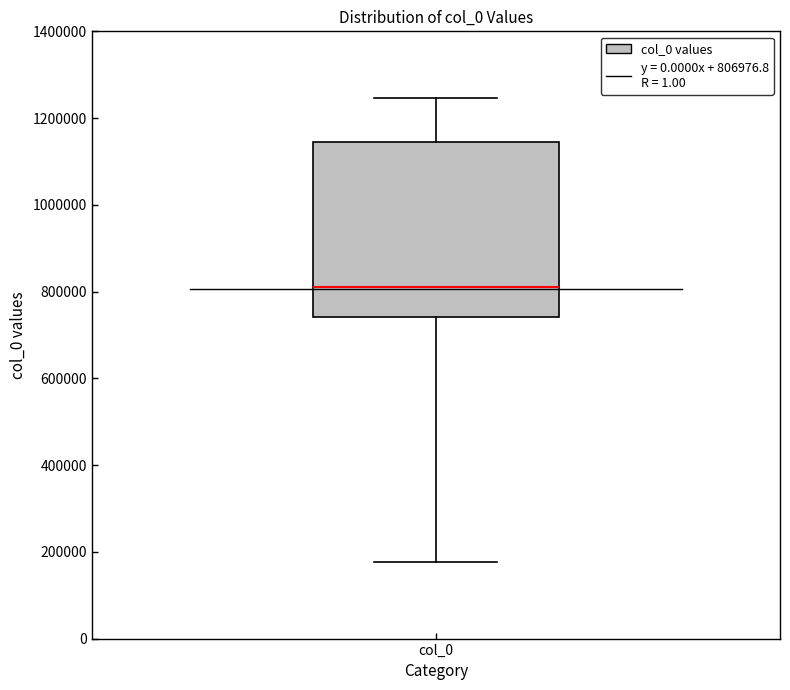

Transcribe this box plot: give where the median line is, the range the box spans, and where the two whiskers end, as read against the y-axis. The values are not printed on the chart, so give them approximately, as read against the axis.

median 800000, box 740000 to 1140000, whiskers 180000 to 1240000